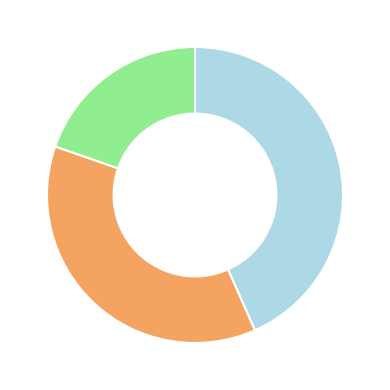

Is there a majority slice in this chart?

No